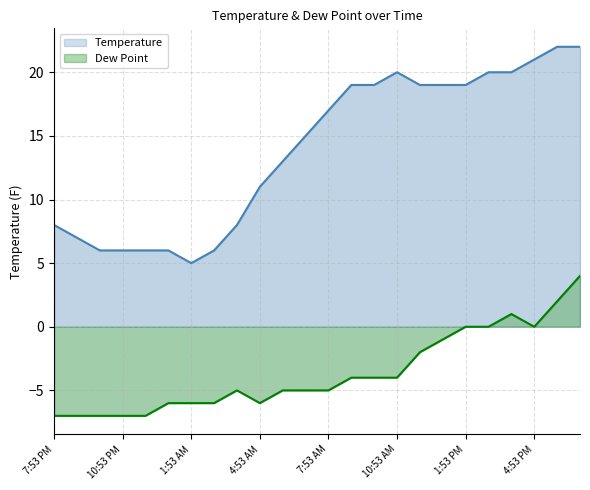

True or false: Dew Point and Temperature intersect in this chart.

False